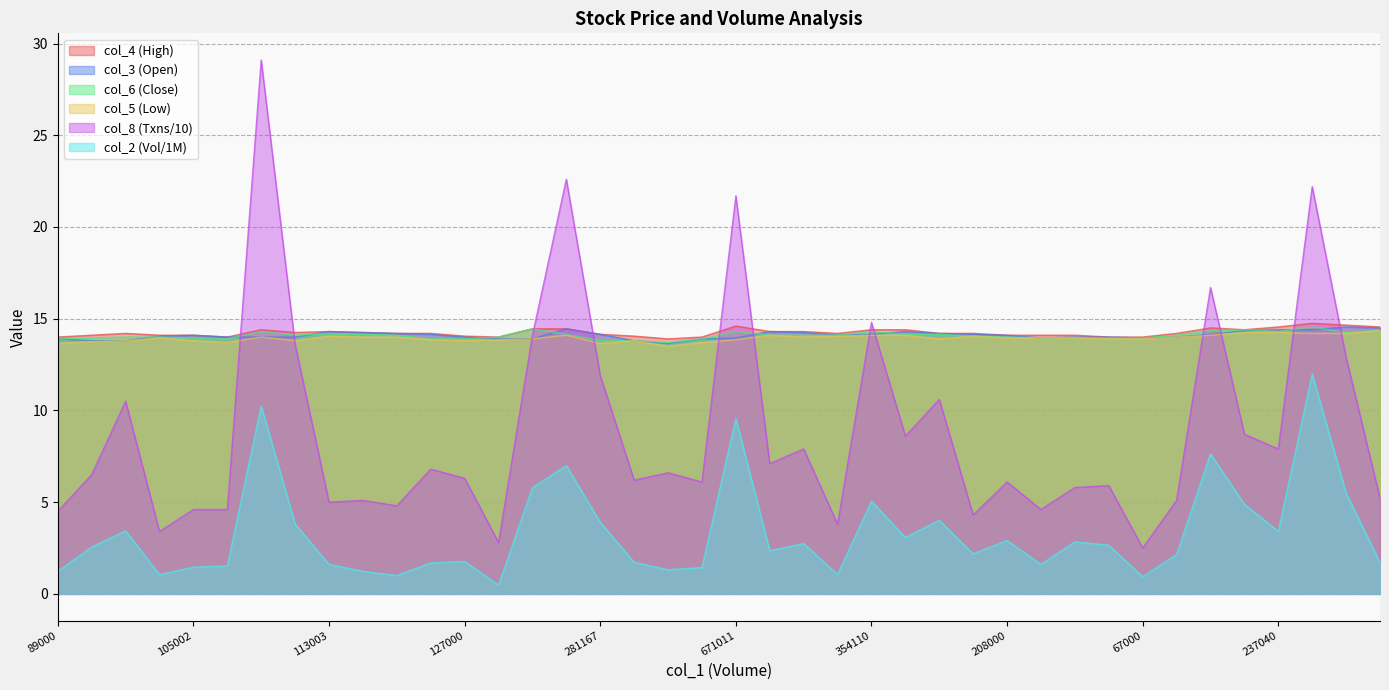

Where do col_6 and col_8 first cross each other?

110002 and 719107